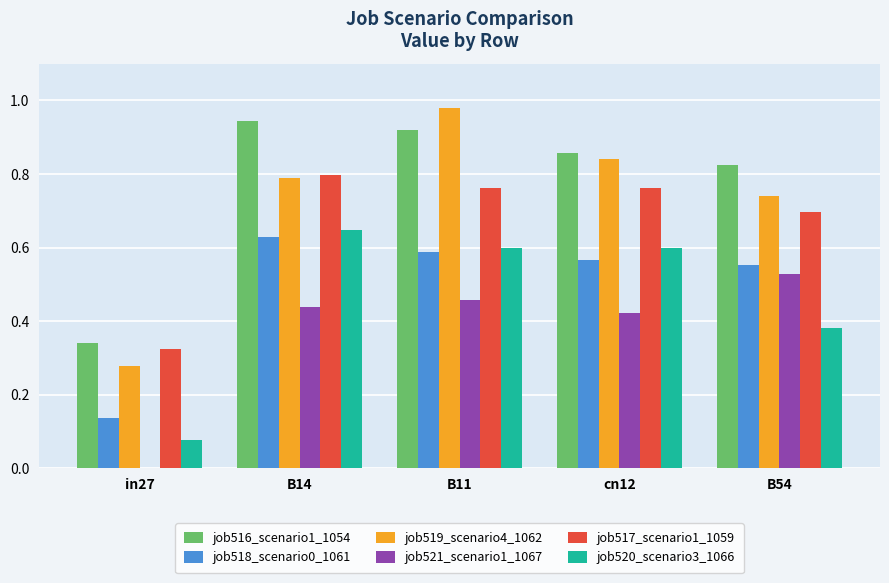

Is it true that job517_scenario1_1059 equals 0.8 at cn12?

True